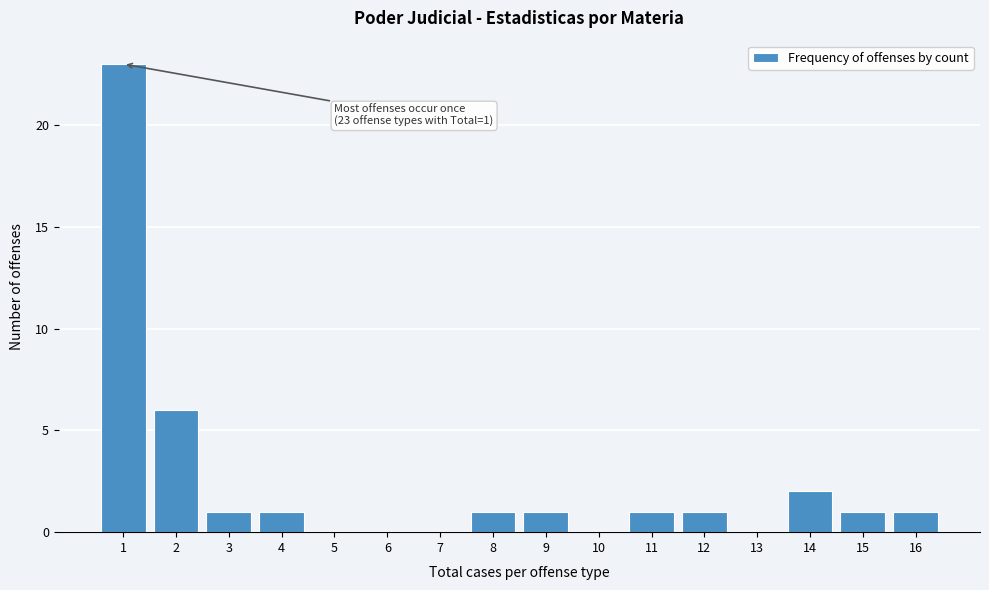

Reading left to right, transcribe all the data shown in this chart.

1=23	2=6	3=1	4=1	5=0	6=0	7=0	8=1	9=1	10=0	11=1	12=1	13=0	14=2	15=1	16=1